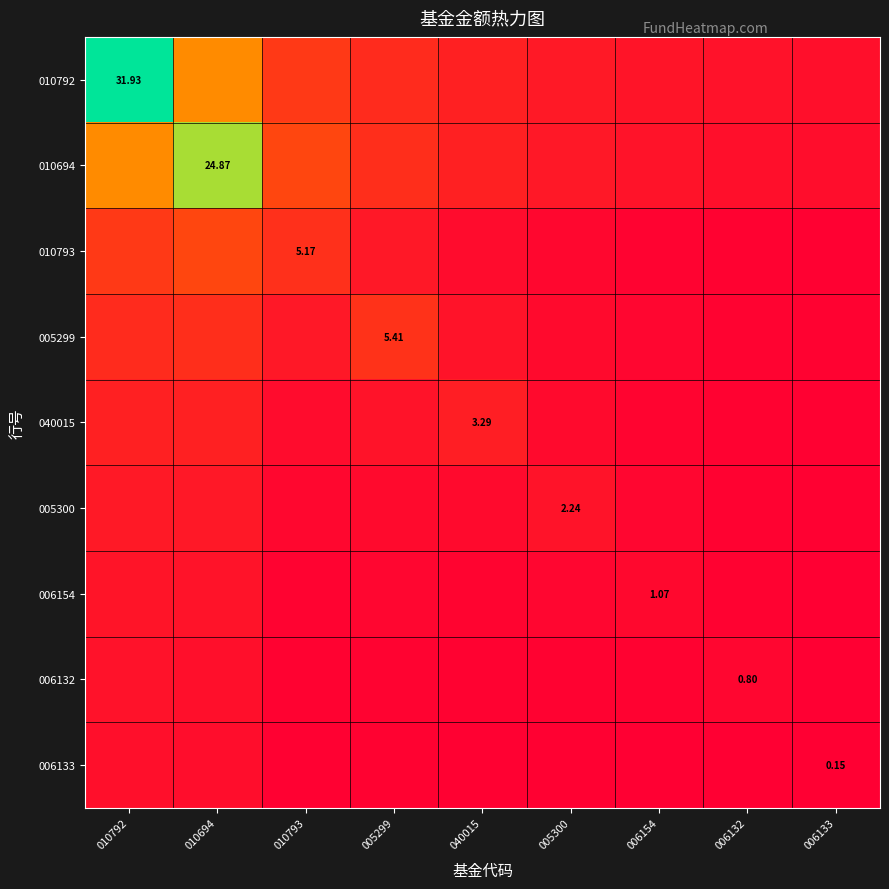

At how many categories does at least one series exceed 1?

9